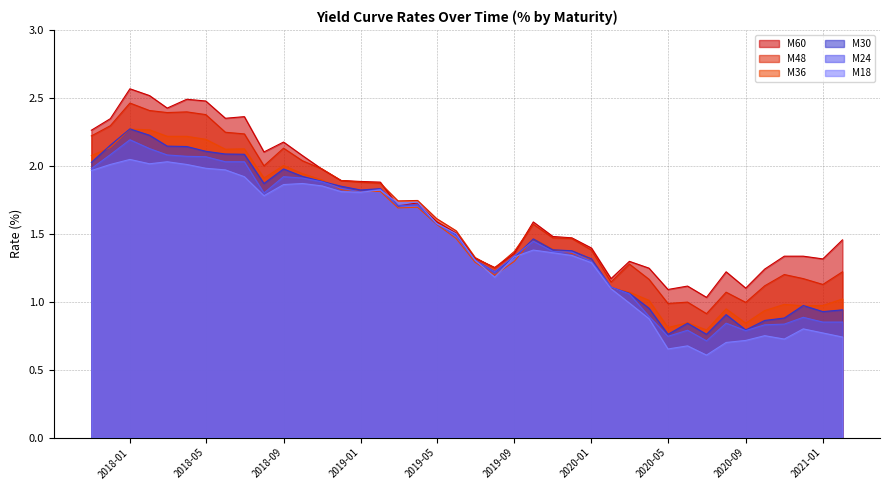

What is the label of the 31st point from the right?

2018-08-01